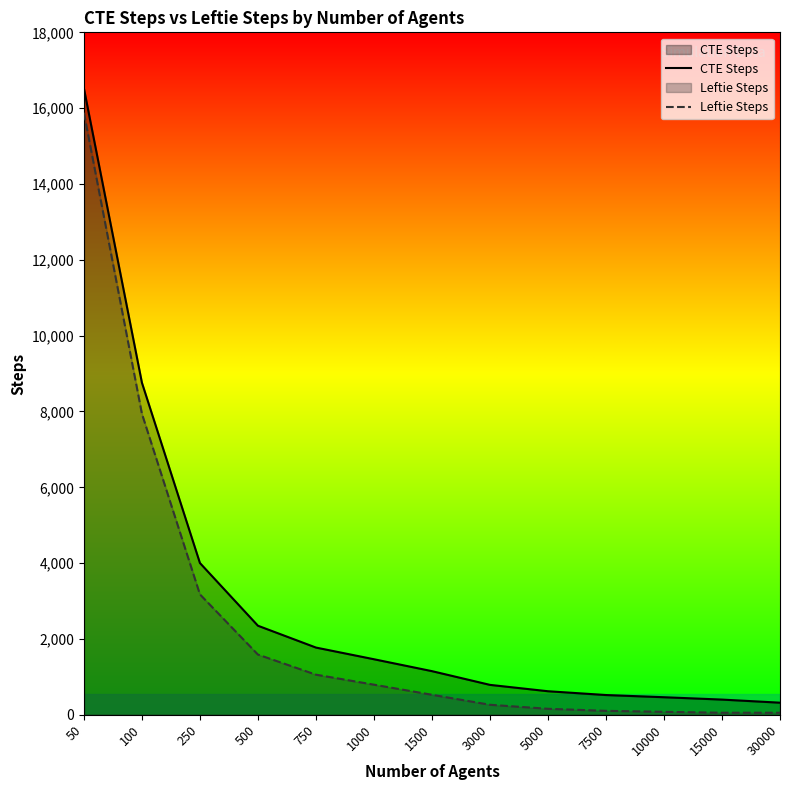

True or false: Leftie Steps has a value of 156 at 3000.

False